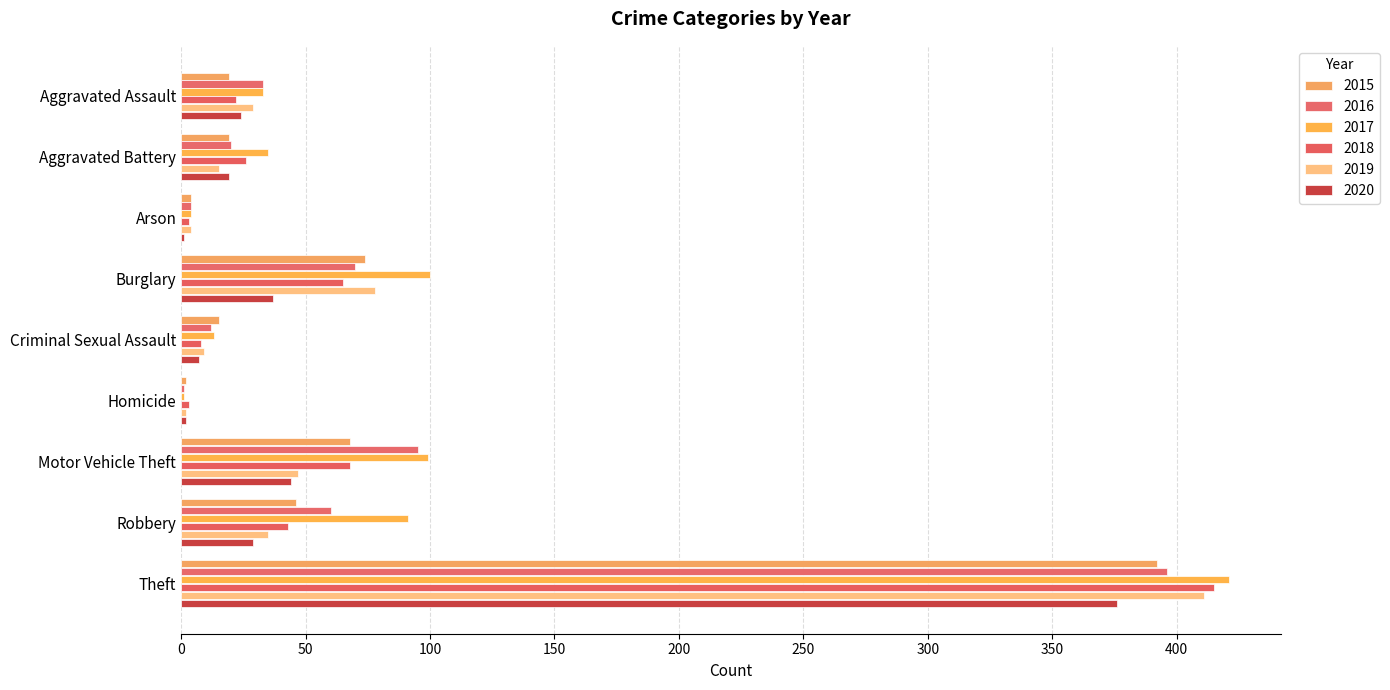

What are all the series names shown in the legend?

2015, 2016, 2017, 2018, 2019, 2020